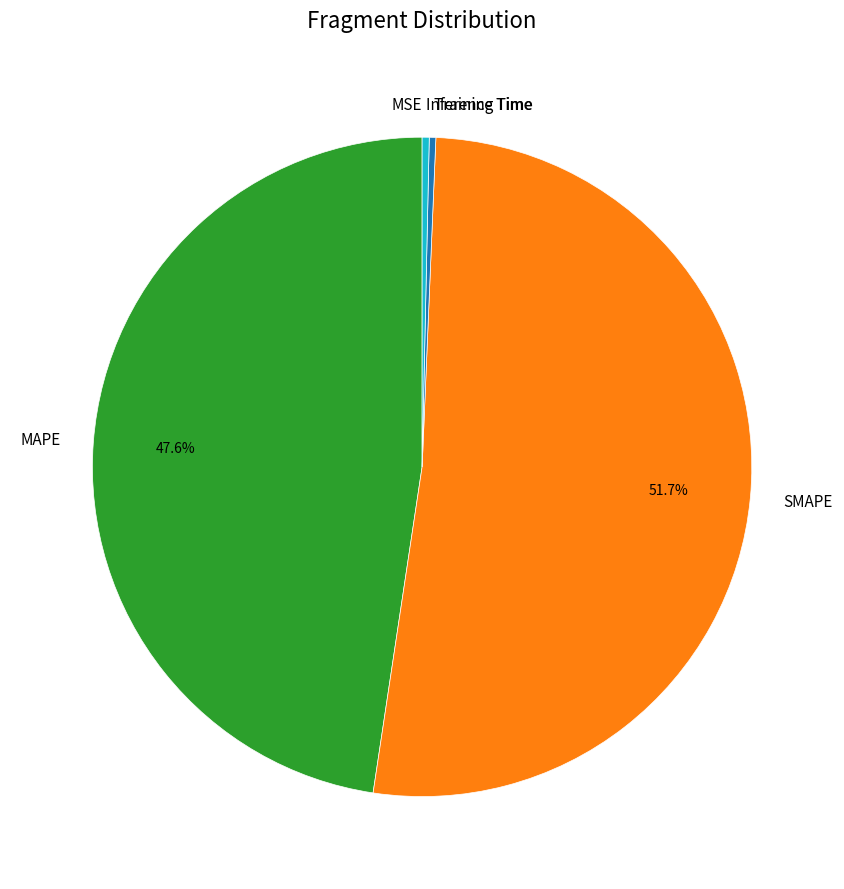

To the nearest percent, what is the difference between the SMAPE and Inference Time slice percentages?

51%